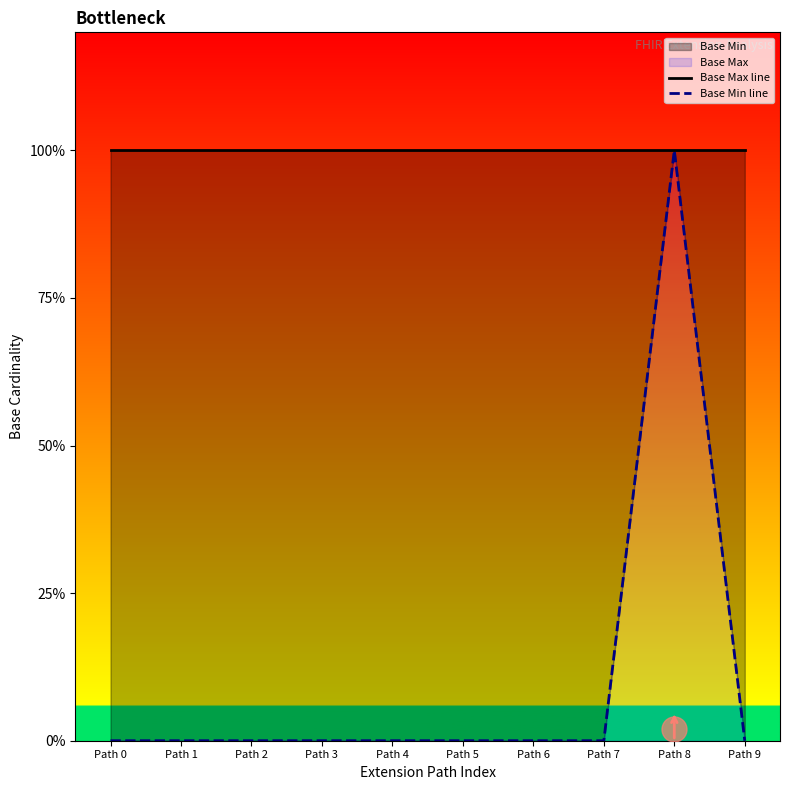

What is the sum of all Base Max line values?

10